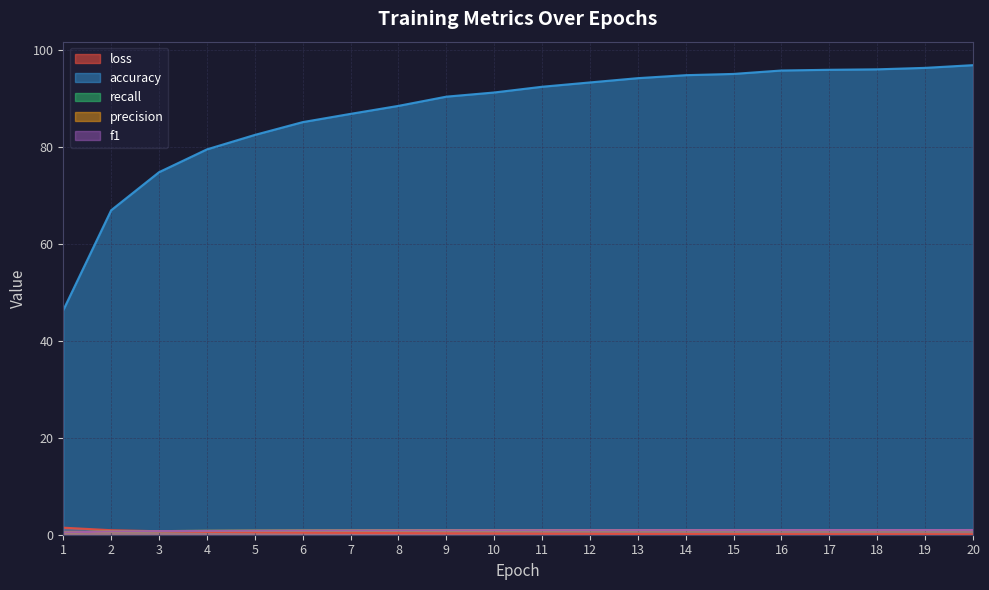

Which series has the largest total across all categories?

accuracy